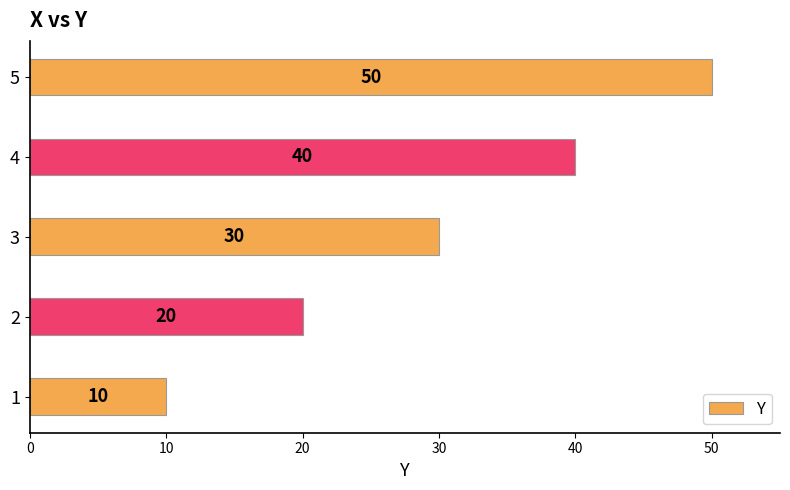

Count the number of categories in the chart.

5